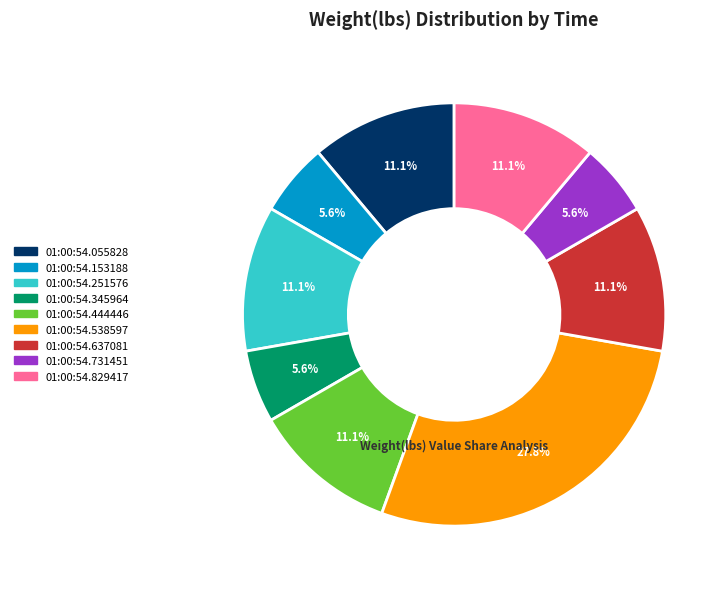

Which category has the biggest portion of the pie?

01:00:54.538597